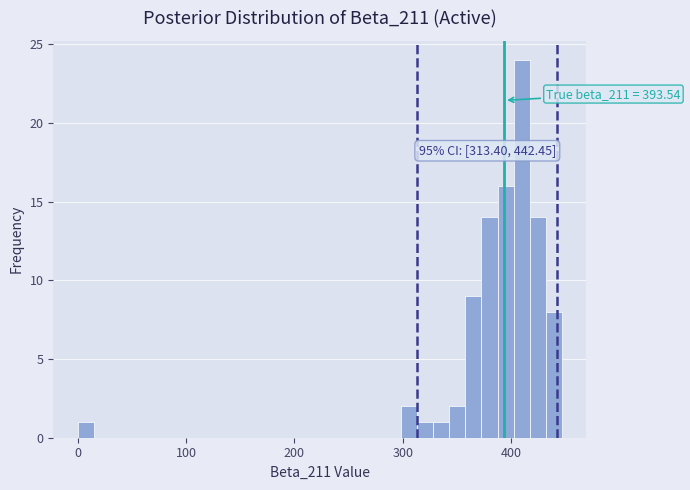

Read against the x-axis, roughly where is the centre of the tallest bar?

410